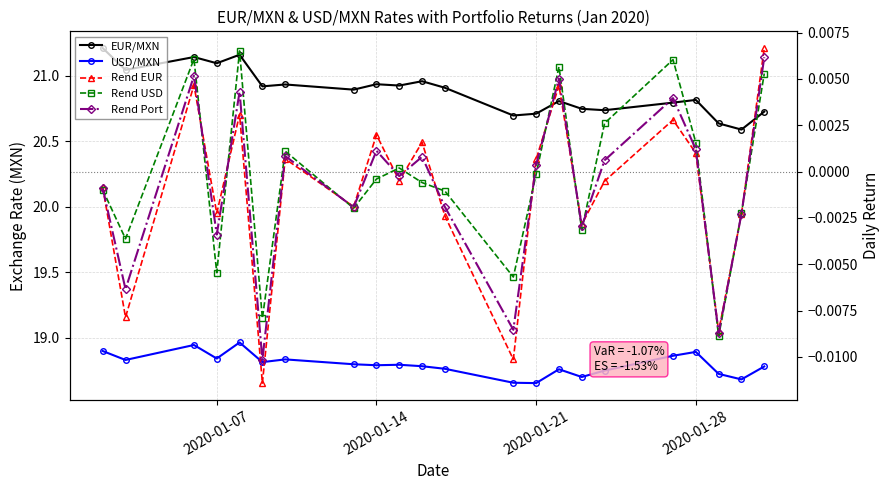

At how many categories does at least one series exceed 20?

22